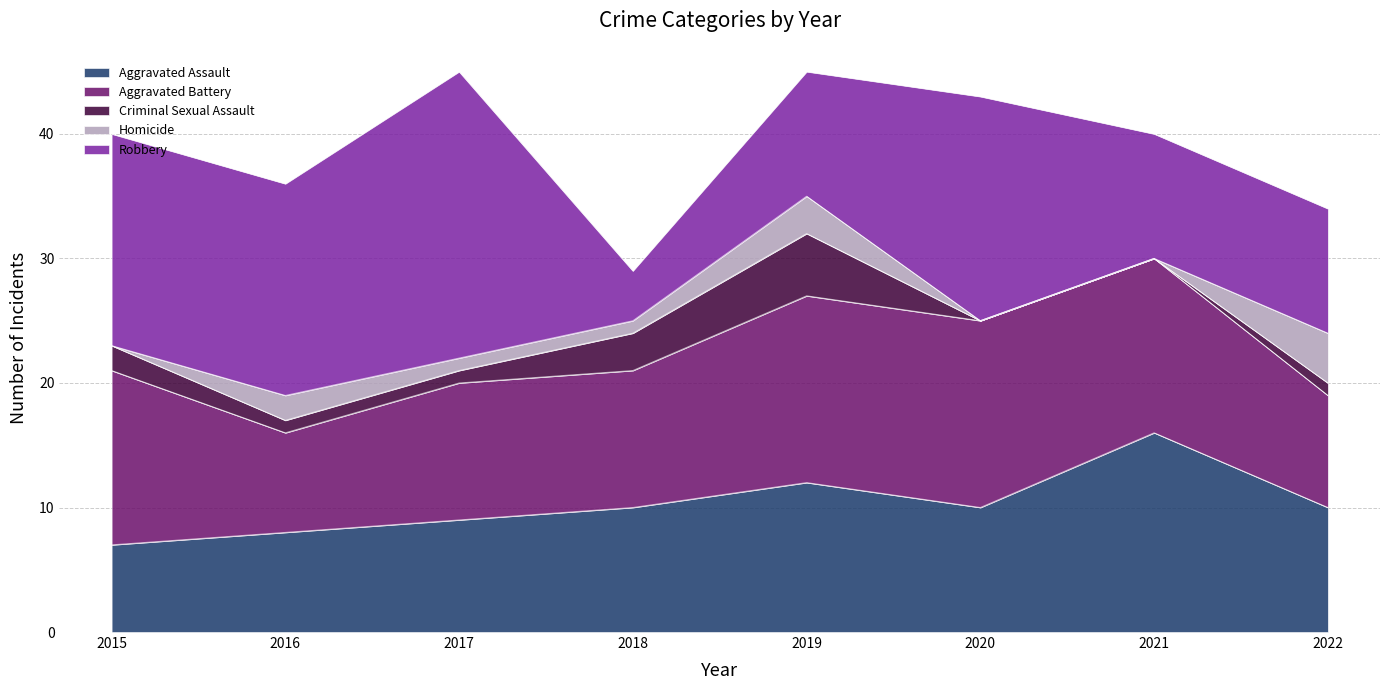

Reading left to right, list all the values displayed in this chart.

Aggravated Assault: 2015=7	2016=8	2017=9	2018=10	2019=12	2020=10	2021=16	2022=10
Aggravated Battery: 2015=14	2016=8	2017=11	2018=11	2019=15	2020=15	2021=14	2022=9
Criminal Sexual Assault: 2015=2	2016=1	2017=1	2018=3	2019=5	2020=0	2021=0	2022=1
Homicide: 2015=0	2016=2	2017=1	2018=1	2019=3	2020=0	2021=0	2022=4
Robbery: 2015=17	2016=17	2017=23	2018=4	2019=10	2020=18	2021=10	2022=10